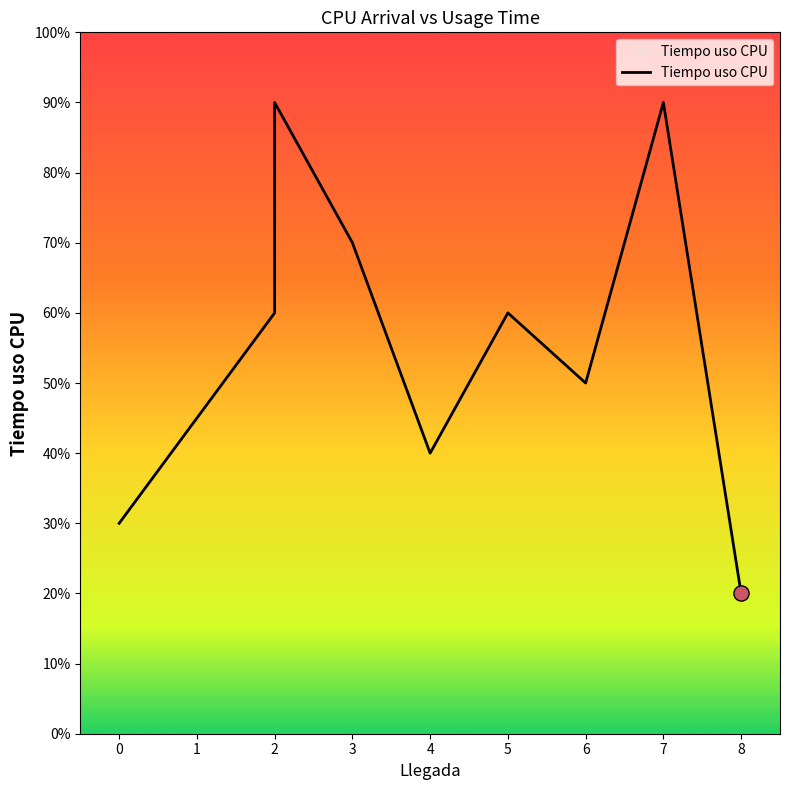

Between 0 and 4, which is larger?

4